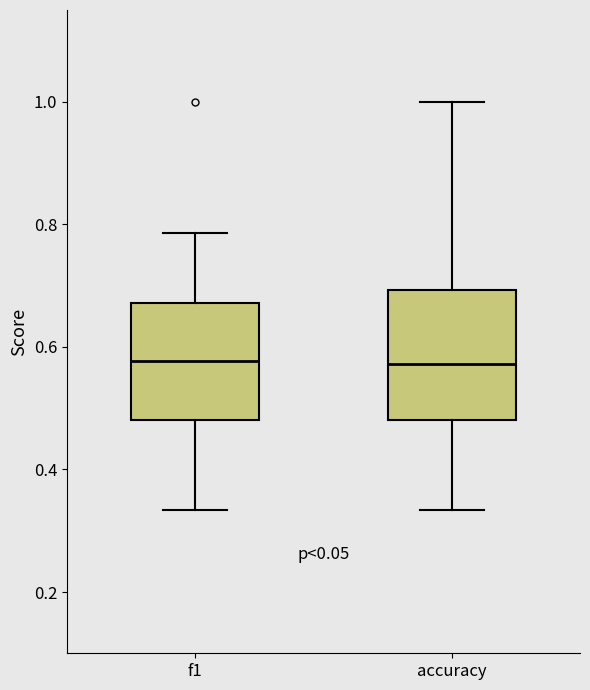

Where is the upper edge of the box for f1 on the y-axis? The values are not printed on the chart, so give them approximately, as read against the axis.

0.68